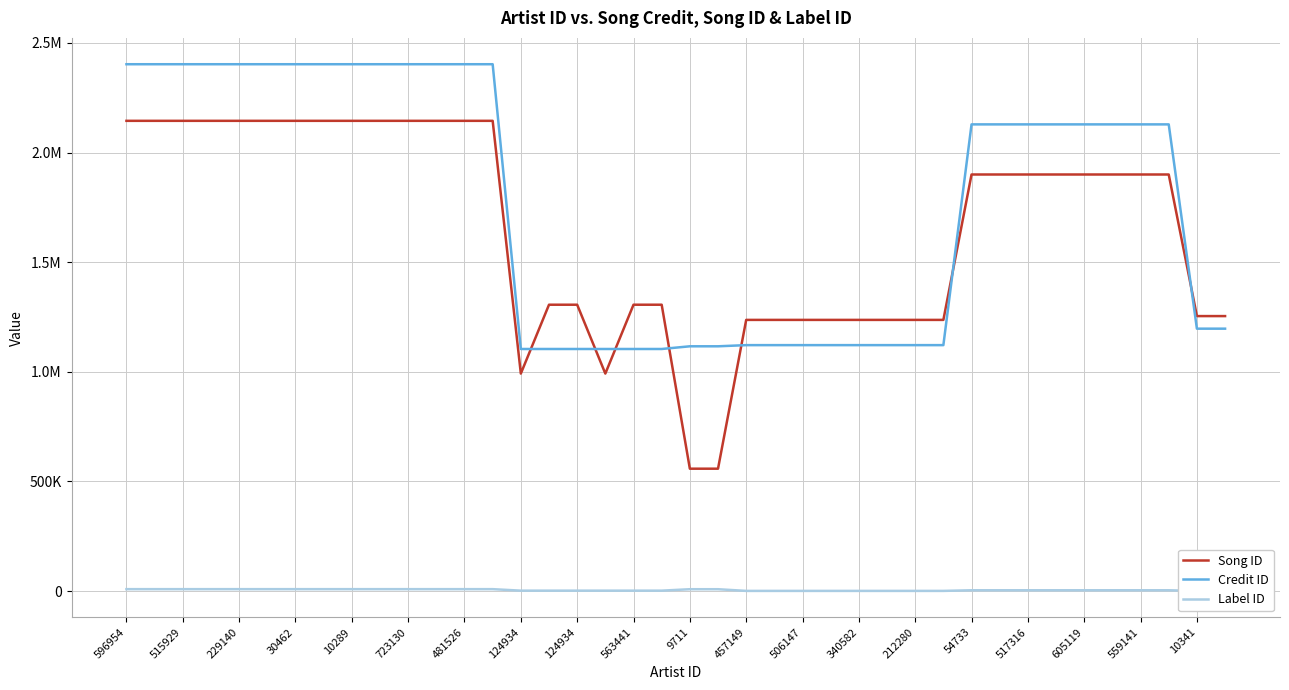

True or false: Song ID has more than 0 interior local peaks.

False